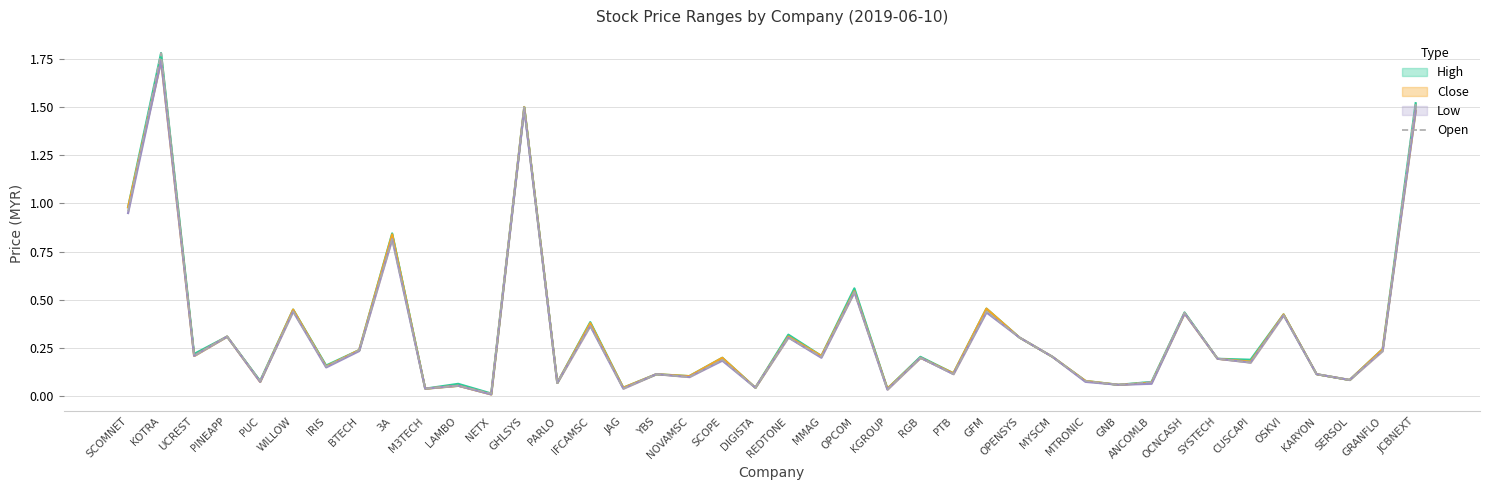

List the labels in order of value, smallest first.

NETX, KGROUP, M3TECH, JAG, DIGISTA, LAMBO, GNB, PARLO, ANCOMLB, PUC, MTRONIC, SERSOL, NOVAMSC, YBS, PTB, KARYON, IRIS, CUSCAPI, SCOPE, SYSTECH, RGB, MMAG, MYSCM, UCREST, GRANFLO, BTECH, REDTONE, OPENSYS, PINEAPP, IFCAMSC, OSKVI, OCNCASH, WILLOW, GFM, OPCOM, 3A, SCOMNET, GHLSYS, JCBNEXT, KOTRA